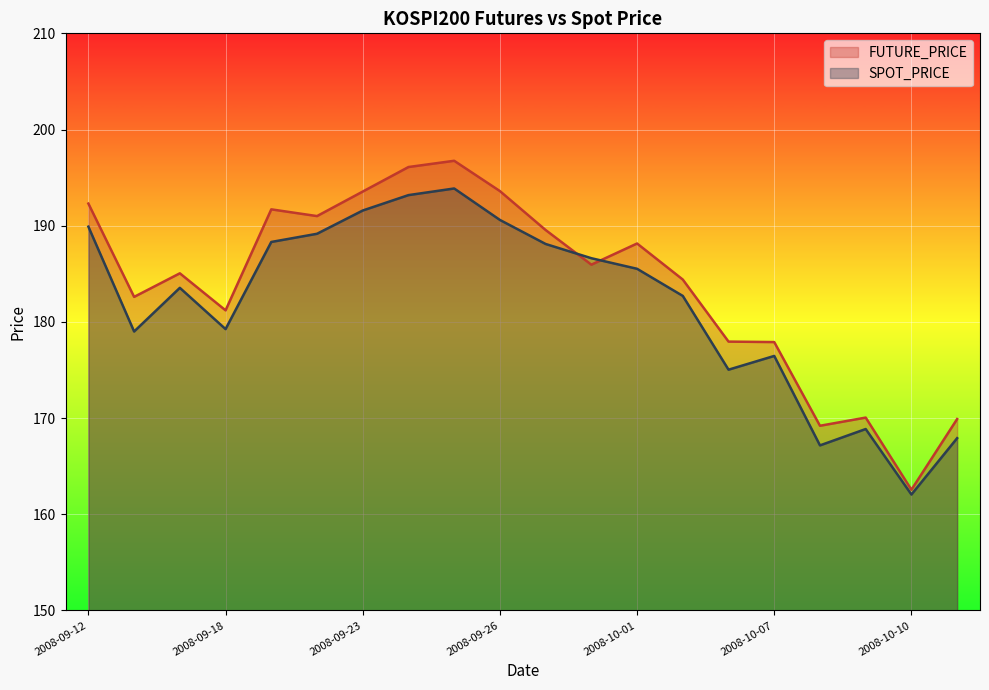

Which series changed the most between 2008-09-16 and 2008-09-29?

SPOT_PRICE